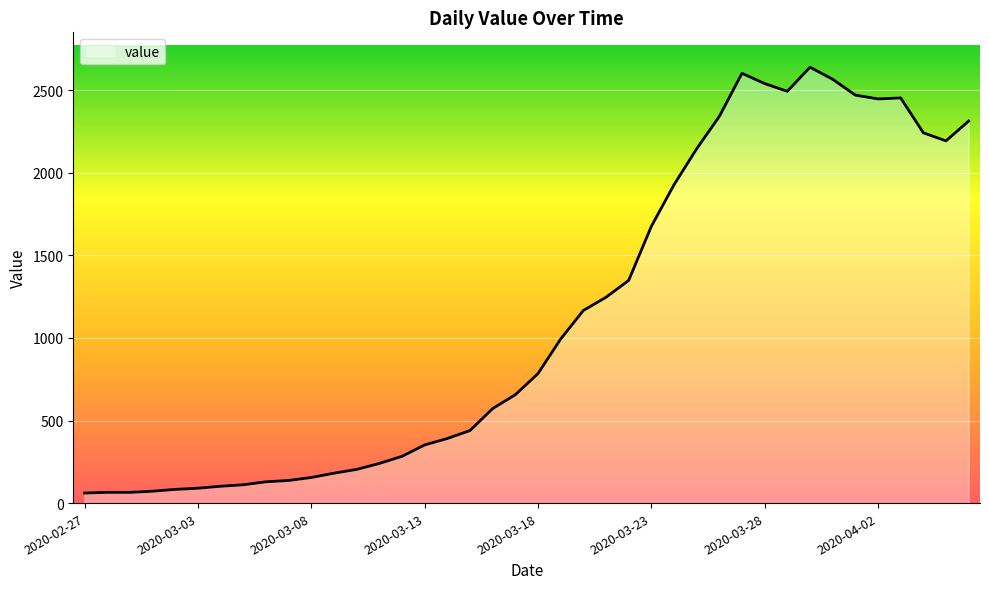

What is the minimum value shown in the chart?

61